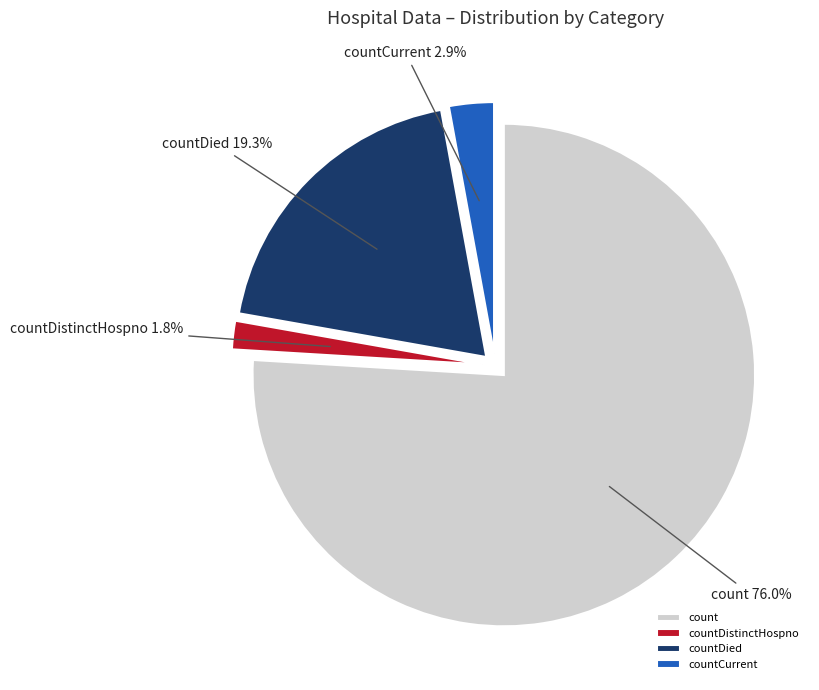

Which has a higher value, countCurrent or count?

count